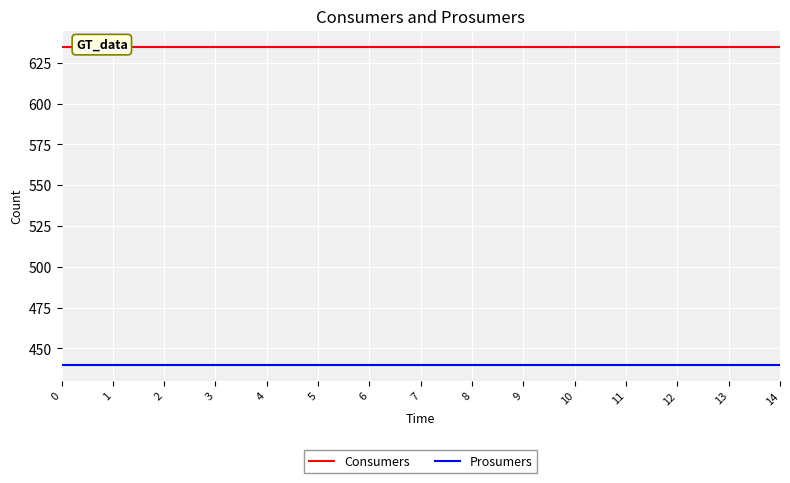

Which series has the widest spread of values?

Consumers